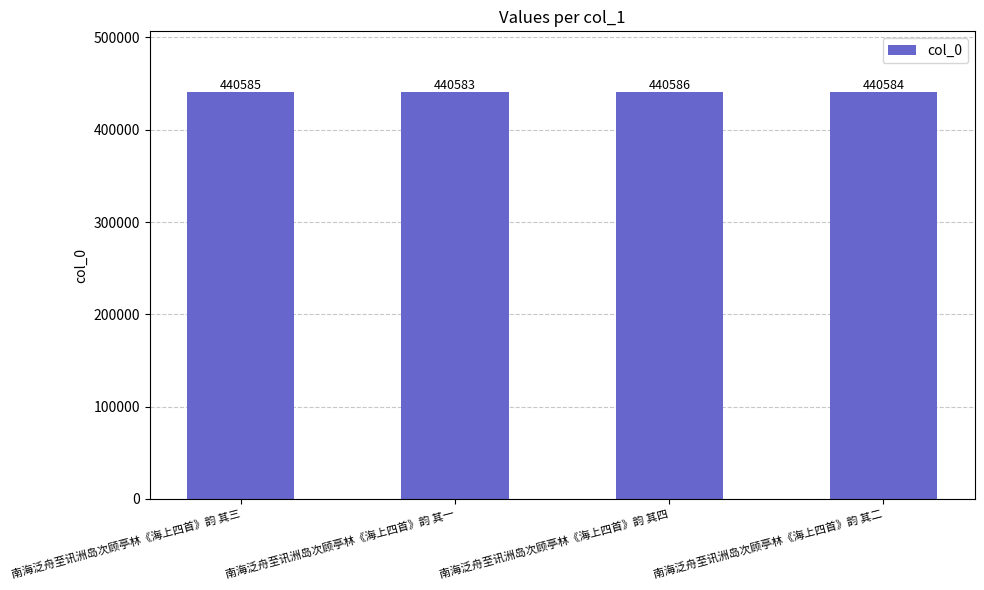

Reading right to left, list all the values displayed in this chart.

440584	440586	440583	440585